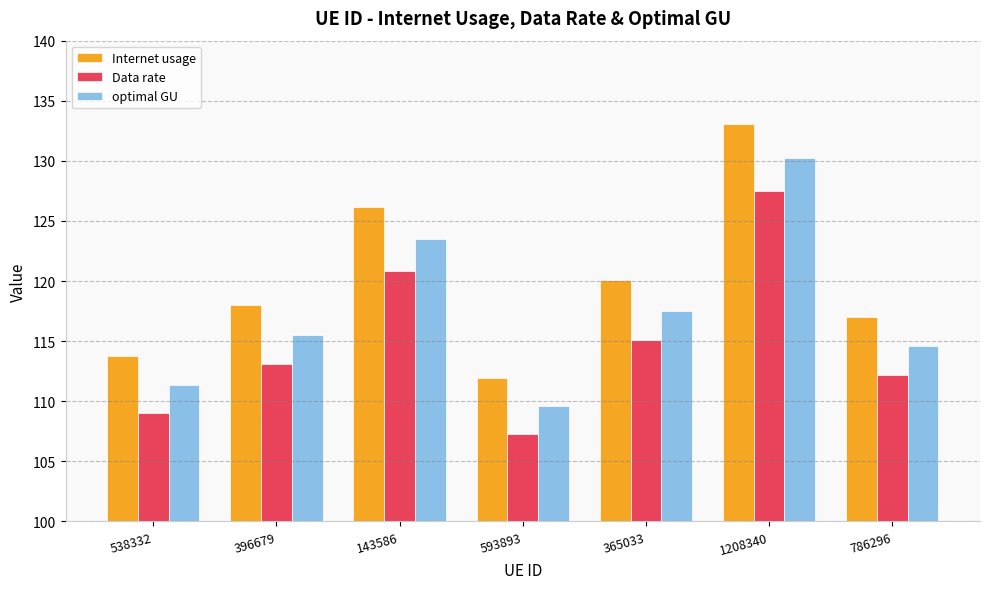

The Internet usage series shows 150.5 at 593893. True or false?

False